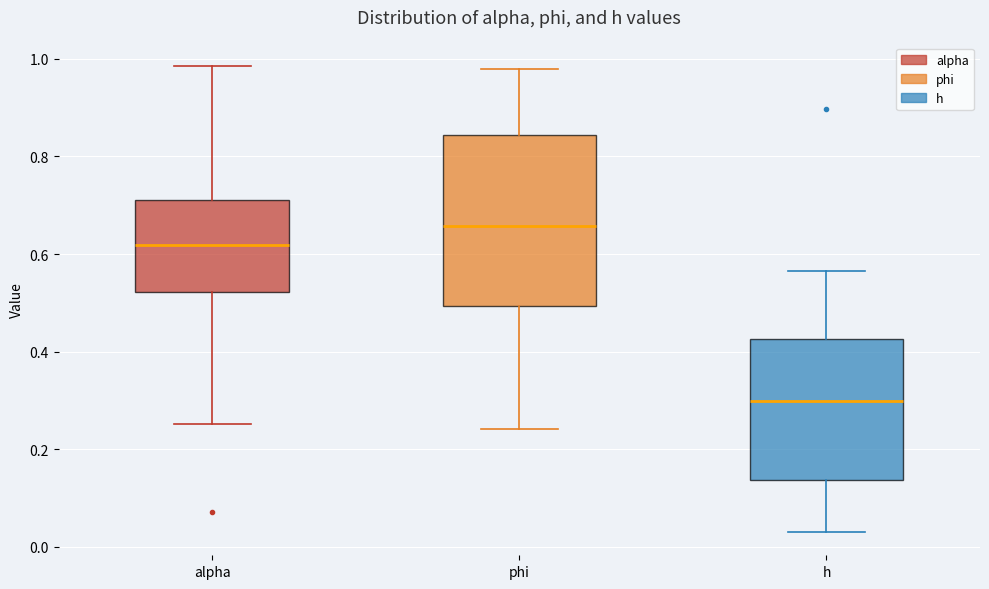

Reading left to right, read every box against the y-axis: the position of its median line, the range the box covers, and the ends of its whiskers. The values are not printed on the chart, so give them approximately, as read against the axis.

alpha: median 0.62, box 0.52 to 0.70, whiskers 0.26 to 0.98
phi: median 0.66, box 0.50 to 0.84, whiskers 0.24 to 0.98
h: median 0.30, box 0.14 to 0.42, whiskers 0.04 to 0.56